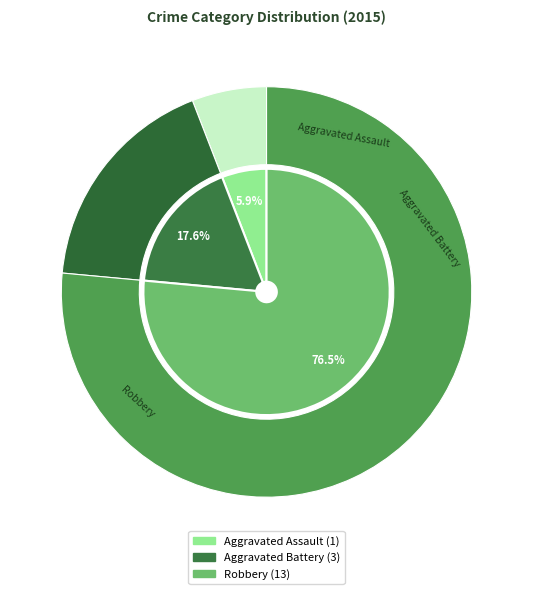

Is the sum of Robbery and Aggravated Battery greater than half?

Yes